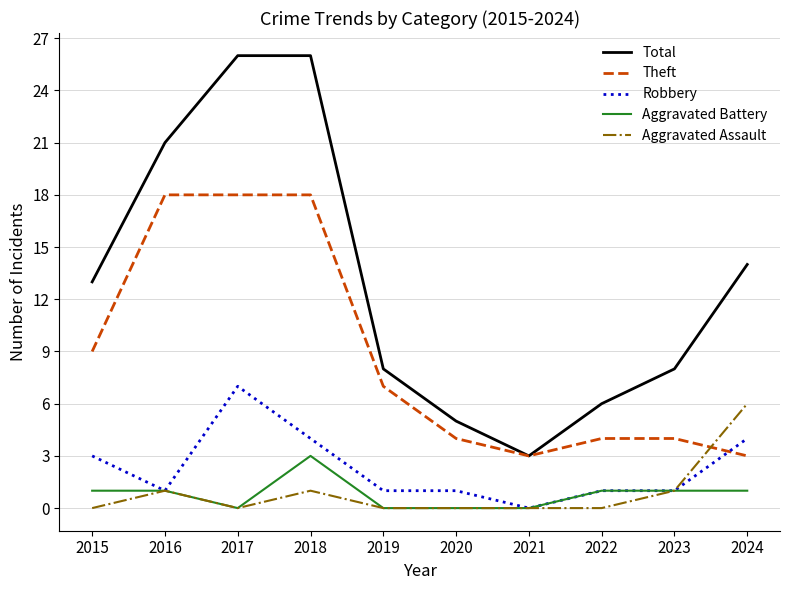

Rank the series by their maximum value, from highest to lowest.

Total, Theft, Robbery, Aggravated Assault, Aggravated Battery